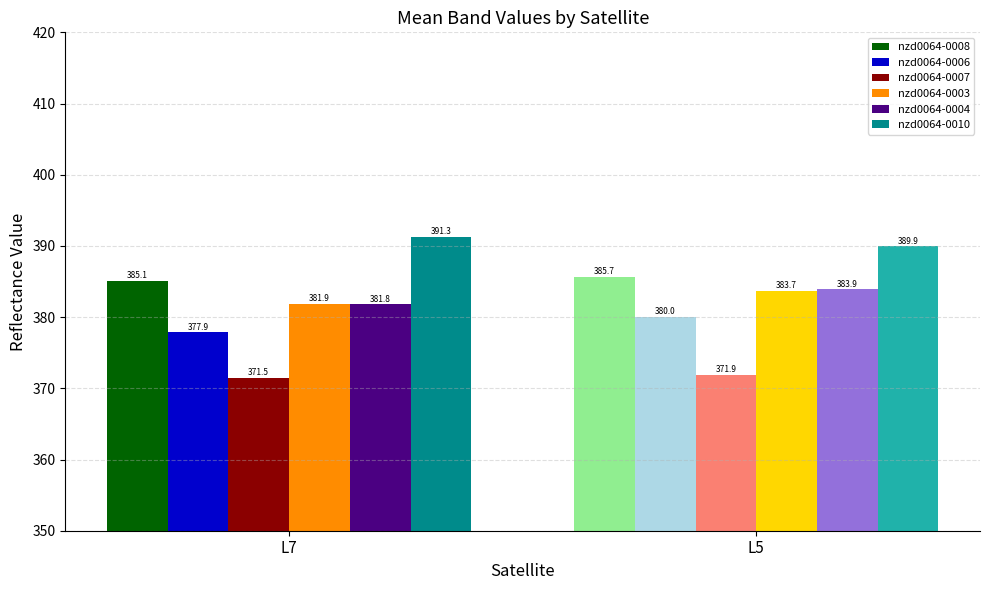

What is the minimum value shown in the chart?

371.5